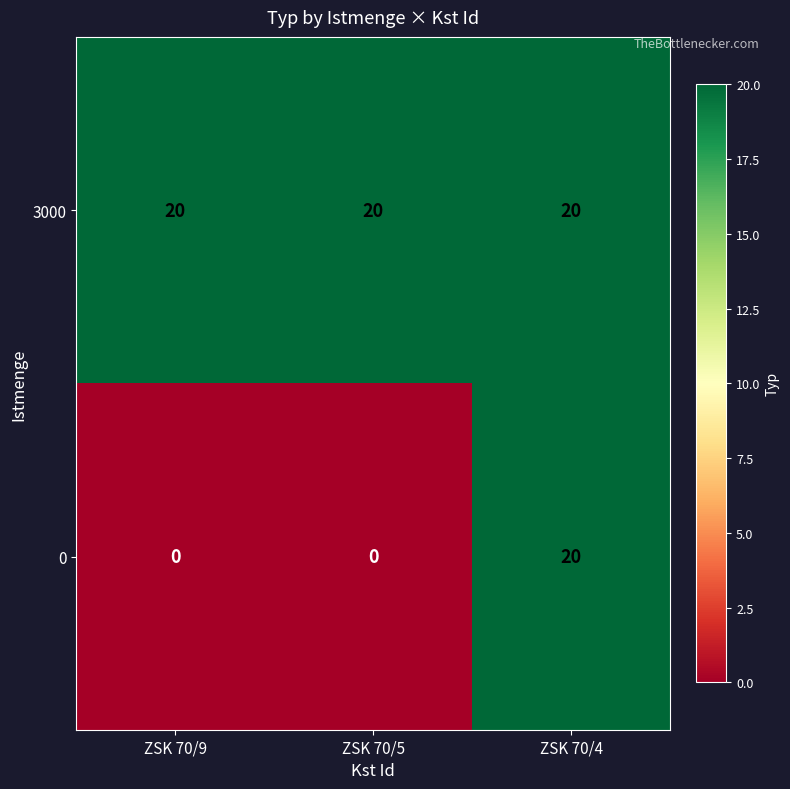

Reading left to right, extract all data points from this chart.

3000: ZSK 70/9=20	ZSK 70/5=20	ZSK 70/4=20
0: ZSK 70/9=0	ZSK 70/5=0	ZSK 70/4=20